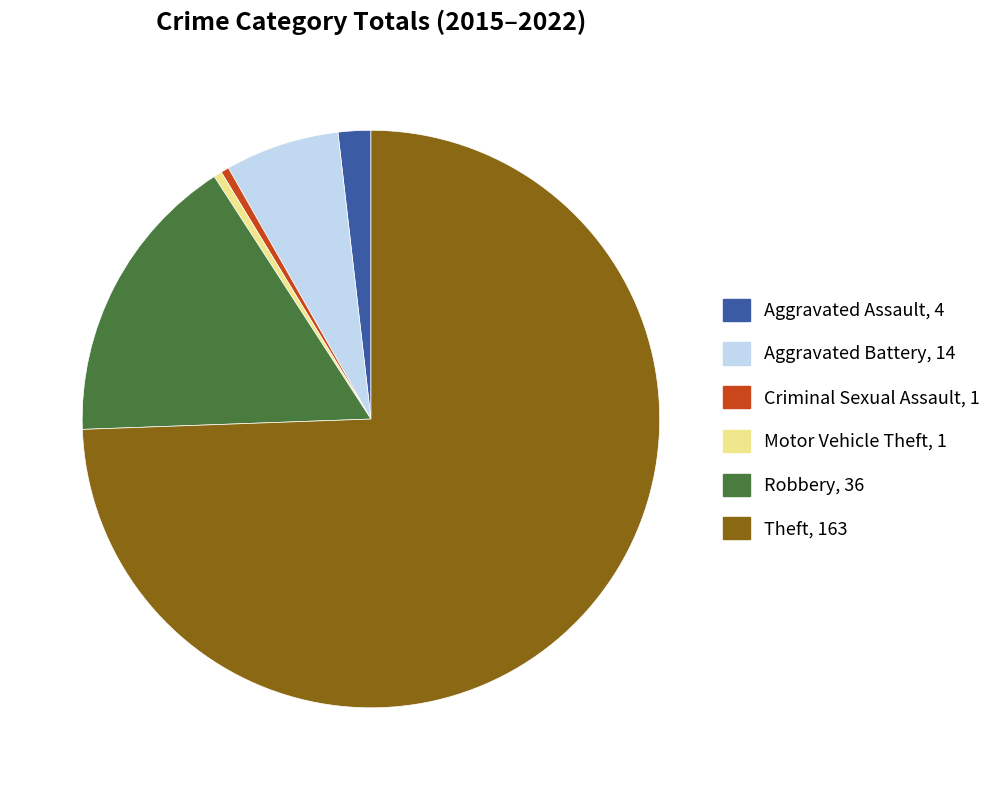

True or false: Aggravated Assault accounts for 2% of the total.

True